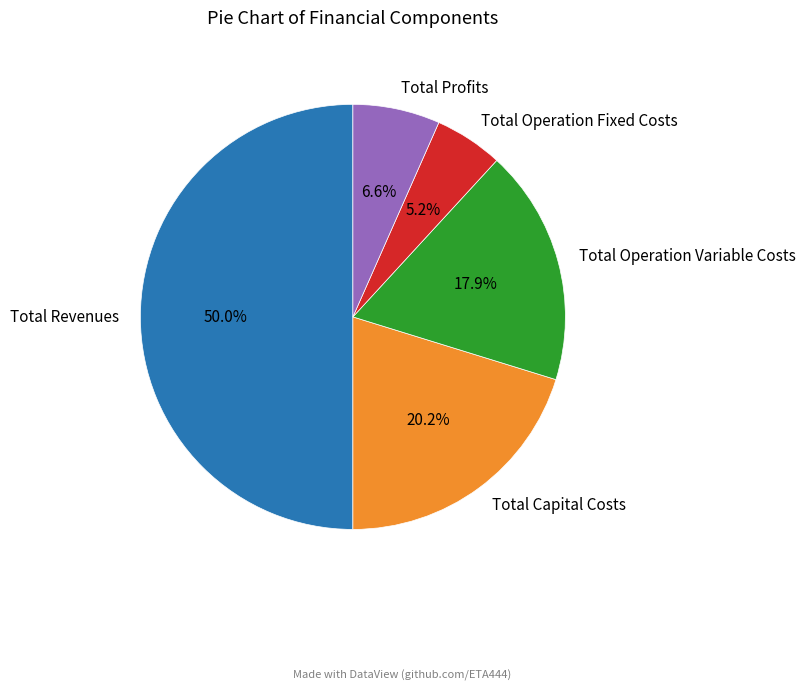

Combined, do Total Revenues and Total Profits account for over 50%?

Yes